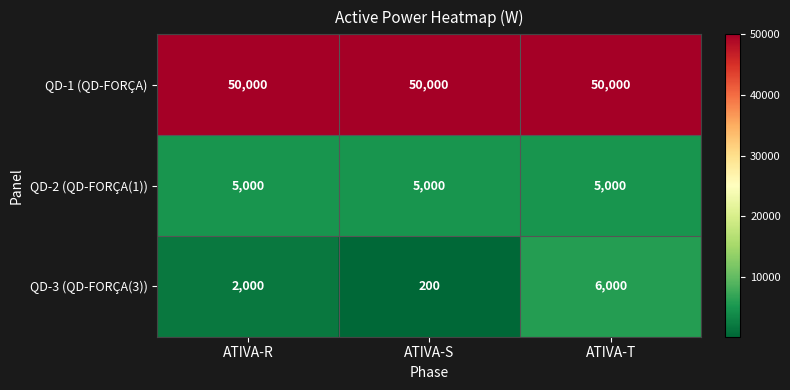

What is the difference between the maximum and minimum values in the QD-3 (QD-FORÇA(3)) series?

5800